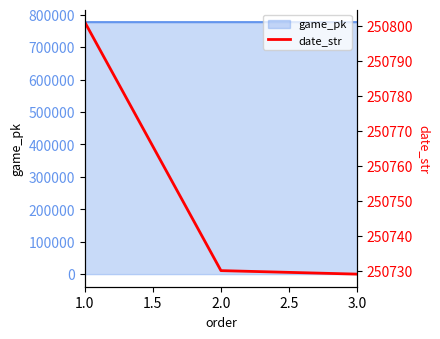

Does the chart have visible grid lines?

No